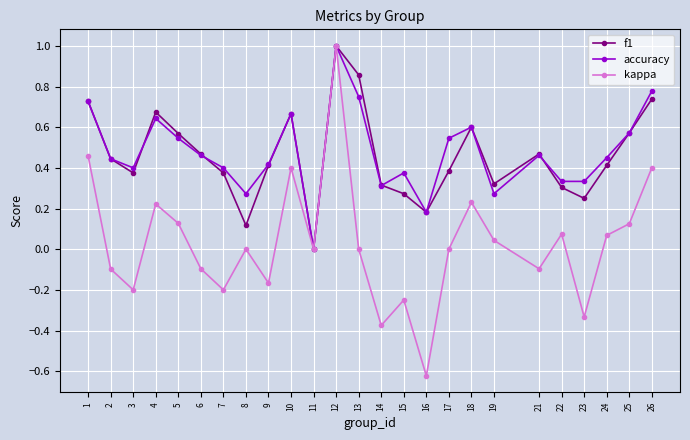

Is the value of f1 at 14 greater than the value of accuracy at 19?

Yes